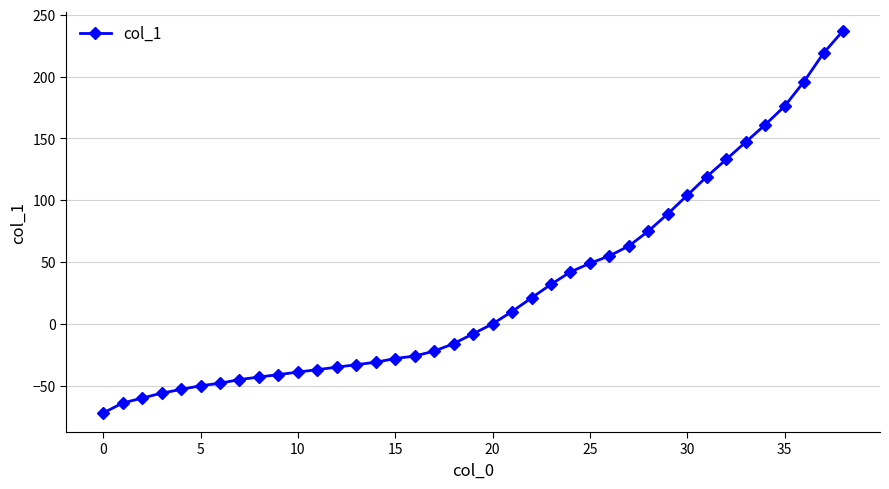

What is the minimum value shown in the chart?

-72